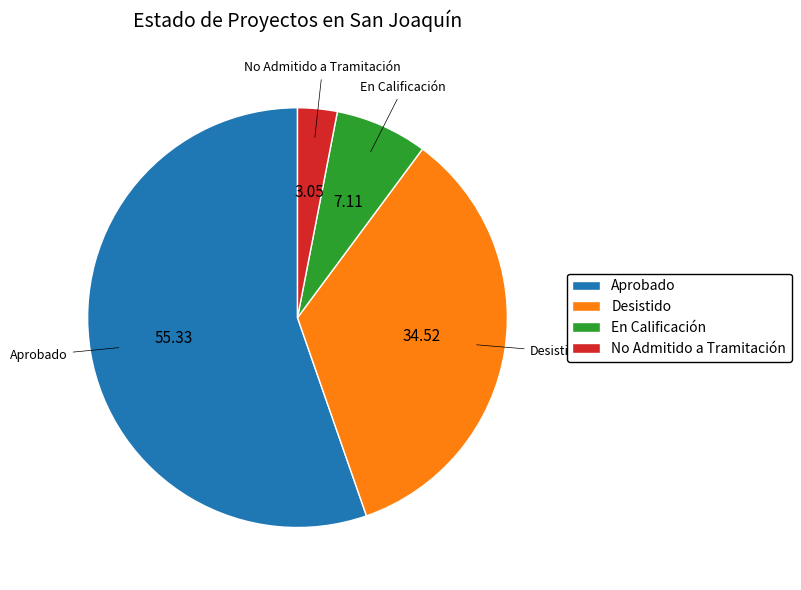

What is the largest slice in the pie chart?

Aprobado